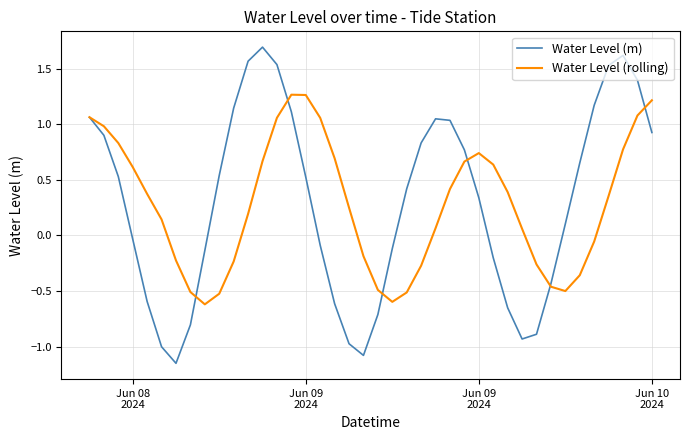

What is the greatest value displayed?

1.7